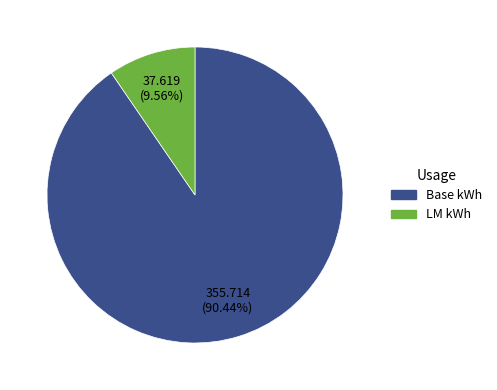

Which slice is the smallest?

LM kWh